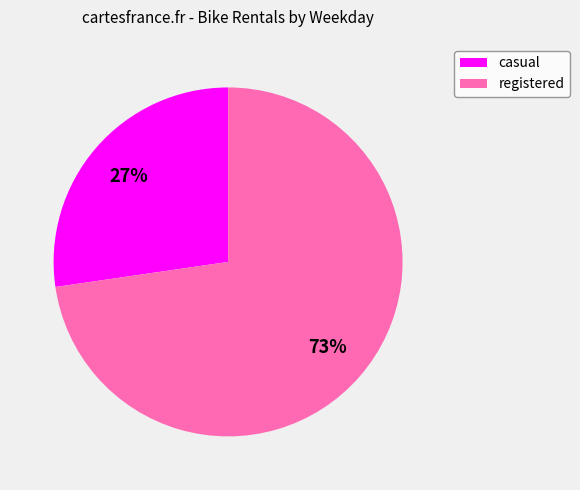

To the nearest percent, what portion does casual represent?

27%